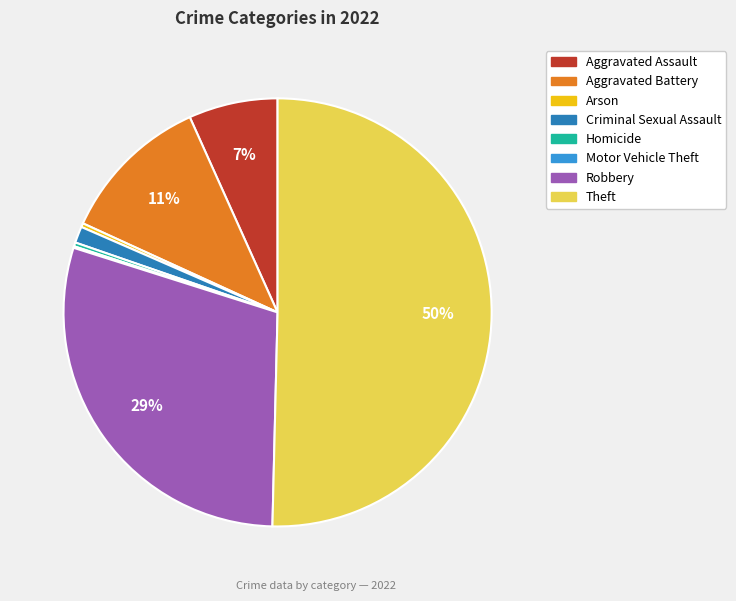

To the nearest percent, what is the combined percentage of Aggravated Battery and Aggravated Assault?

18%